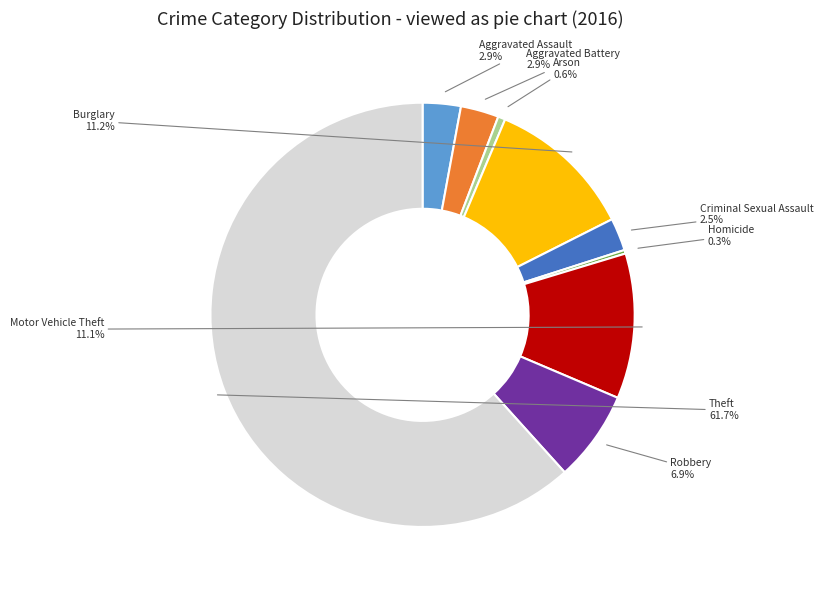

Is it true that Robbery is 19% of the pie?

False